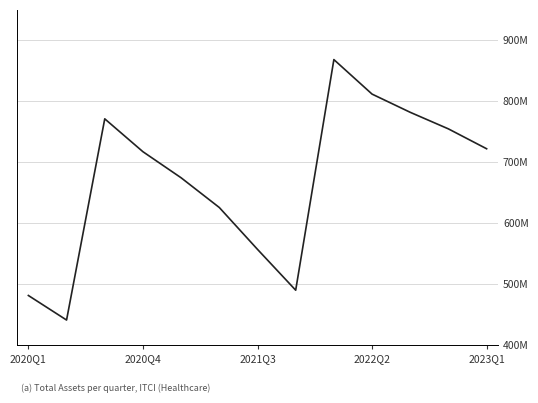

Is this an area chart (filled region under the line)?

No